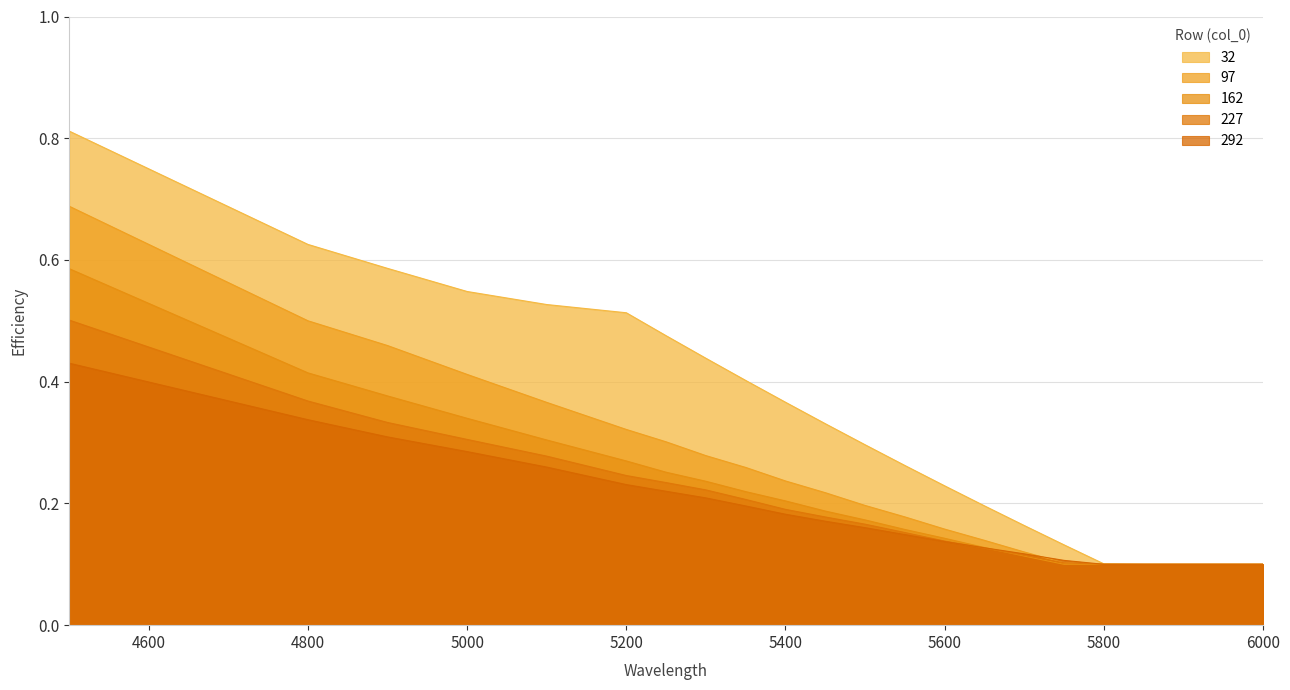

At how many categories does at least one series exceed 0?

22